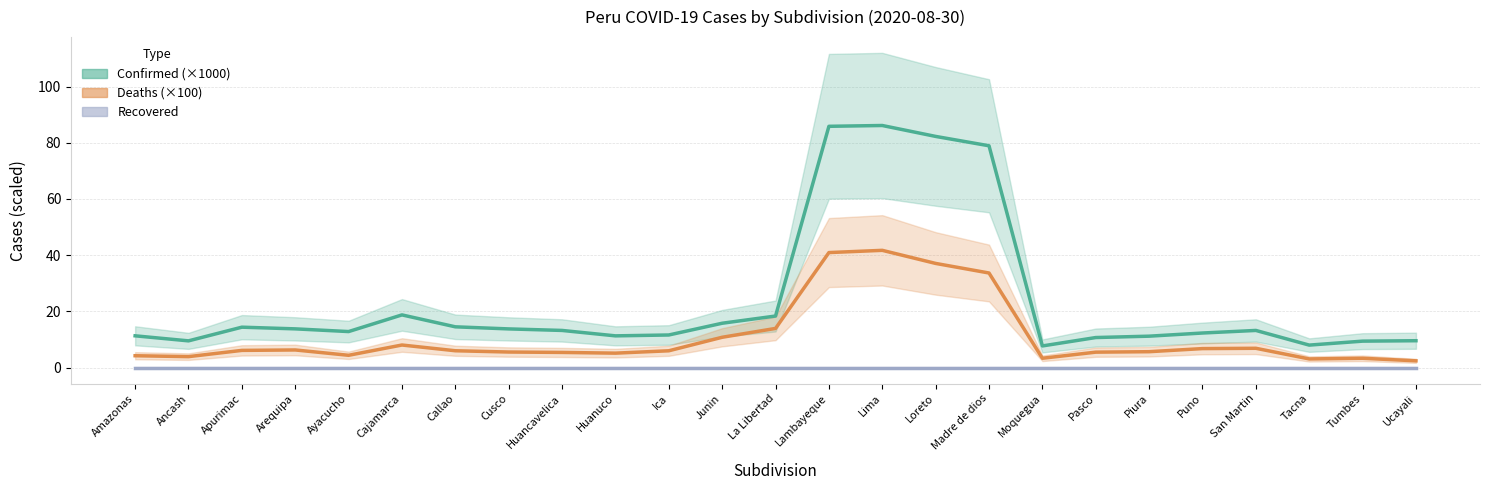

Reading right to left, list all the values displayed in this chart.

Confirmed (×1000): 9.6	9.4	8.0	13.2	12.3	11.2	10.7	7.7	78.9	82.3	86.1	85.9	18.4	15.8	11.6	11.3	13.2	13.8	14.5	18.8	12.8	13.8	14.4	9.5	11.3
Deaths (×100): 2.4	3.3	3.1	6.9	6.8	5.7	5.5	3.3	33.7	37.1	41.7	40.9	13.9	10.8	6.0	5.1	5.4	5.5	6.0	8.0	4.4	6.3	6.1	3.9	4.2
Recovered: 0.0	0.0	0.0	0.0	0.0	0.0	0.0	0.0	0.0	0.0	0.0	0.0	0.0	0.0	0.0	0.0	0.0	0.0	0.0	0.0	0.0	0.0	0.0	0.0	0.0